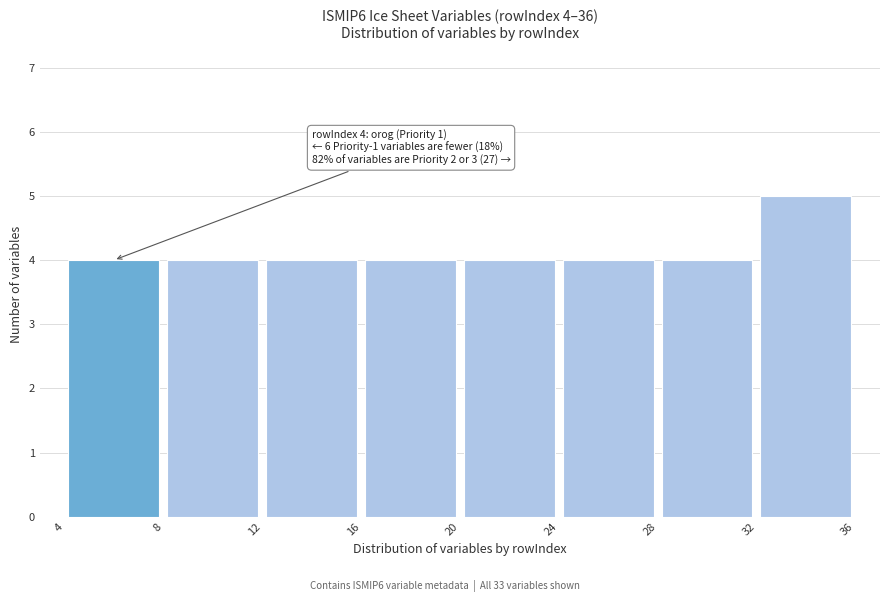

Which range on the x-axis has the tallest bar?

32 to 36